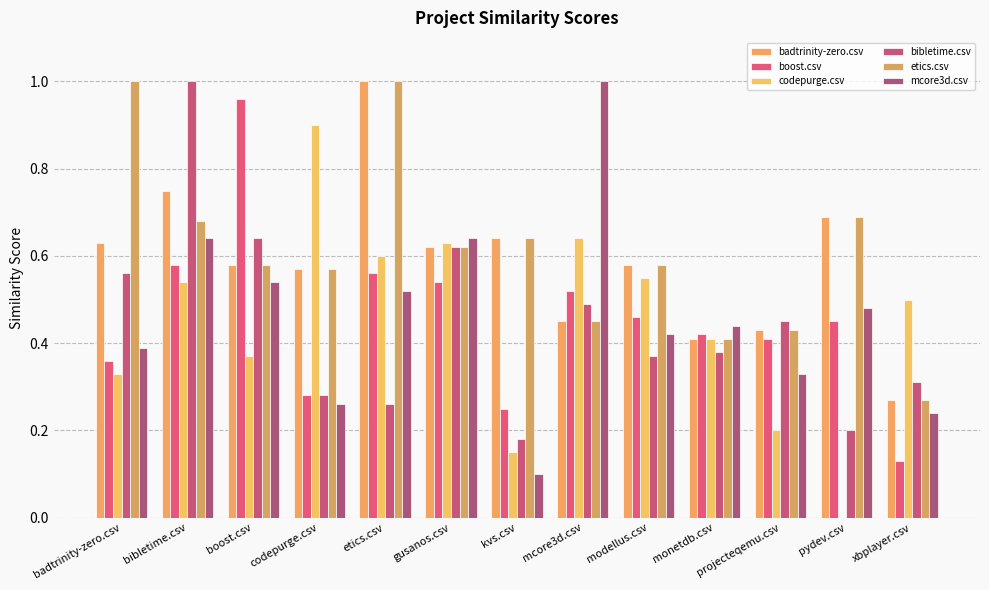

Count the mcore3d.csv values in the range 0 to 1.

13